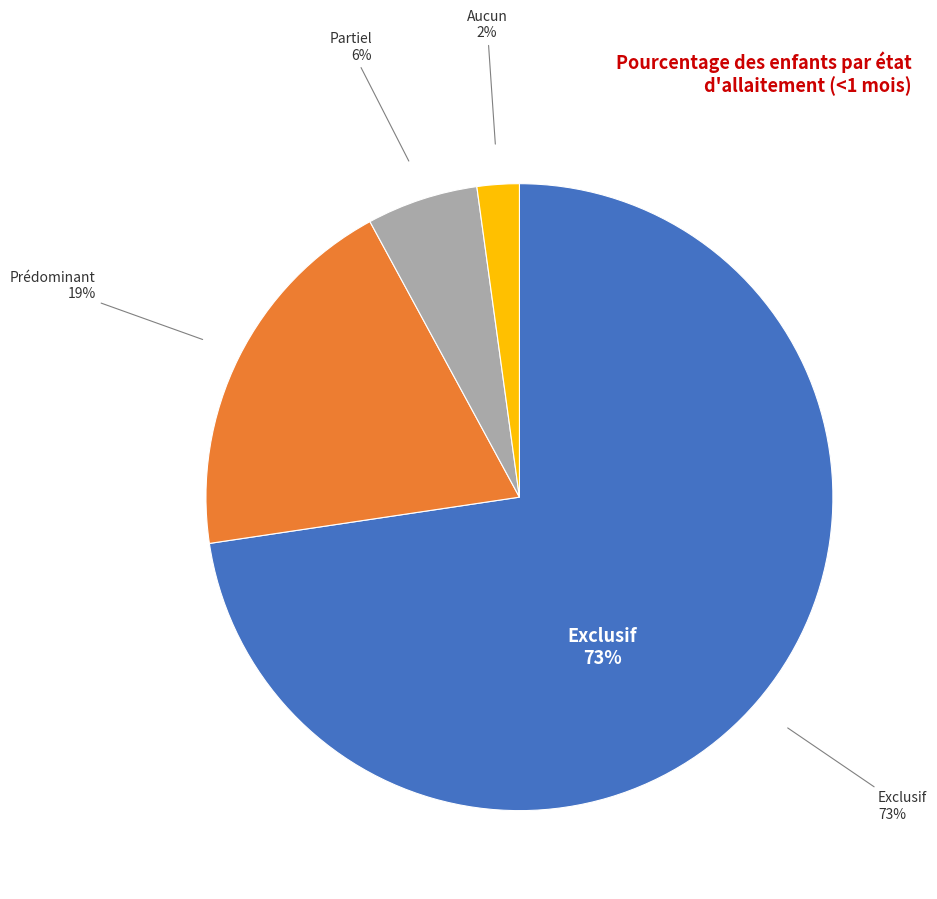

What is the majority slice?

Exclusif